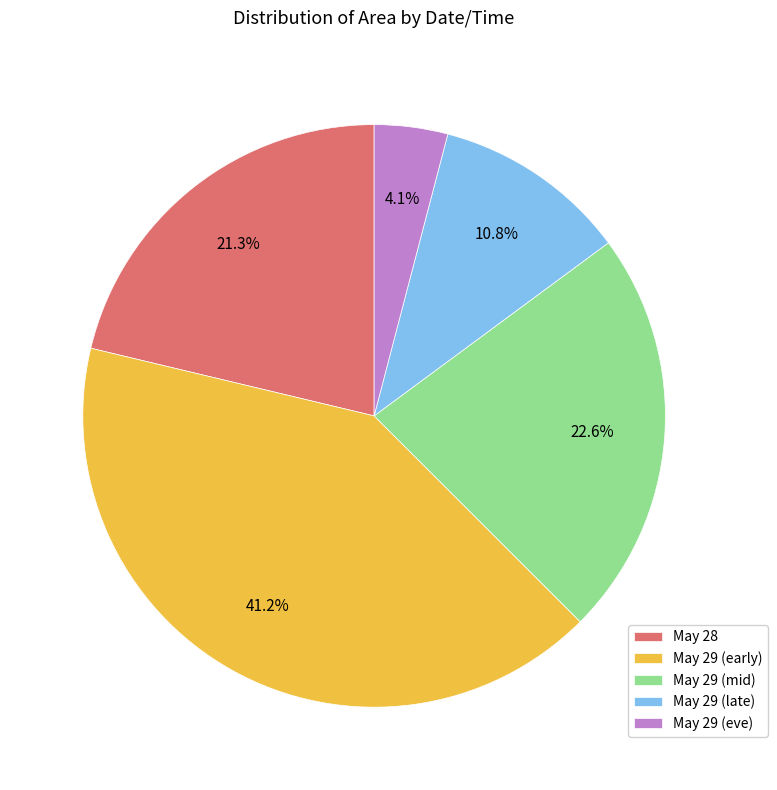

Between May 29 (late) and May 29 (eve), which is larger?

May 29 (late)